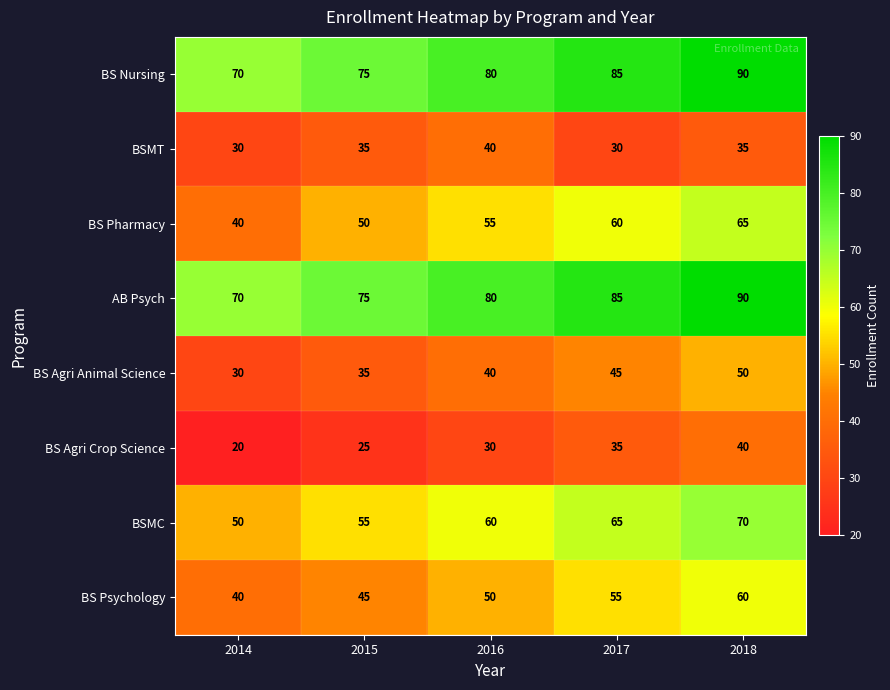

Between 2014 and 2017, which series saw the biggest shift?

BS Pharmacy